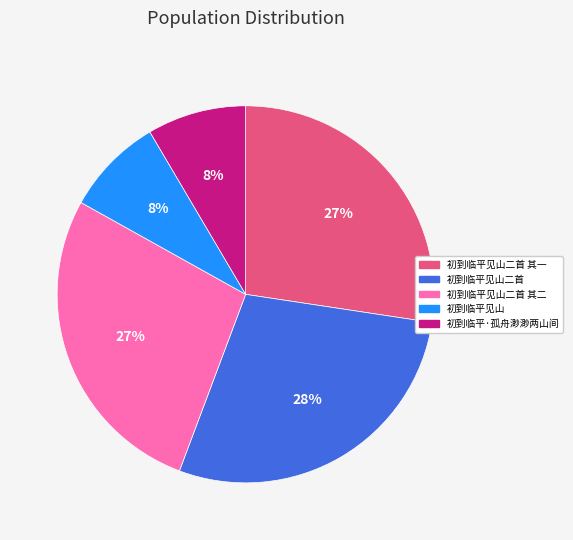

The 初到临平见山 slice represents 14% of the pie. True or false?

False